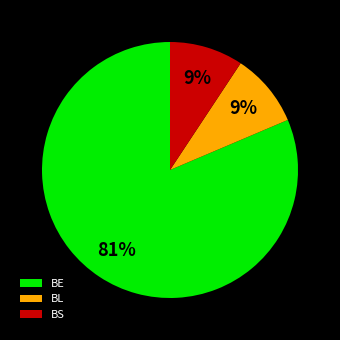

To the nearest percent, what is the combined percentage of BE and BL?

91%